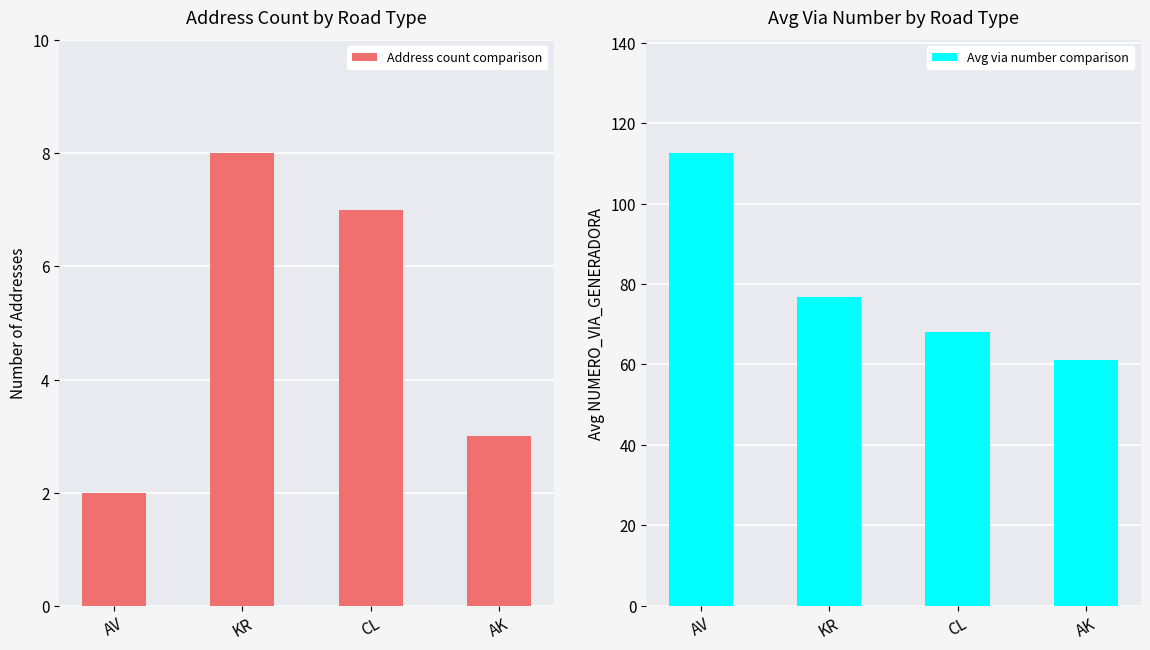

Reading left to right, what are all the values shown in this chart?

Address count comparison: AV=2.0	KR=8.0	CL=7.0	AK=3.0
Avg via number comparison: AV=112.5	KR=76.9	CL=68.1	AK=61.0